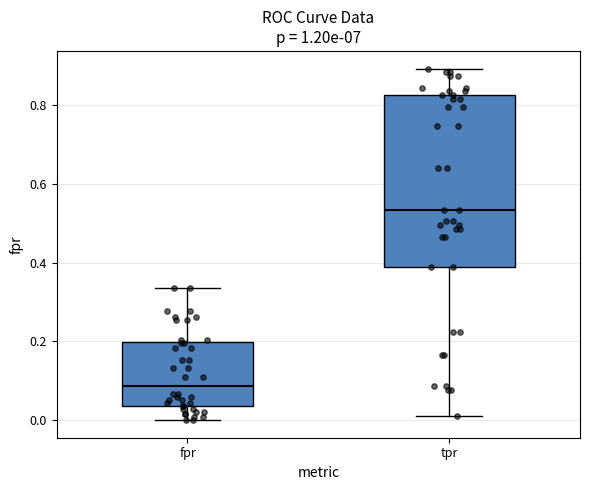

Reading left to right, transcribe this box plot: for each box, give where its median line is, the range the box spans, and where its two whiskers end, as read against the y-axis. The values are not printed on the chart, so give them approximately, as read against the axis.

fpr: median 0.08, box 0.04 to 0.20, whiskers 0.00 to 0.34
tpr: median 0.54, box 0.38 to 0.82, whiskers 0.00 to 0.90